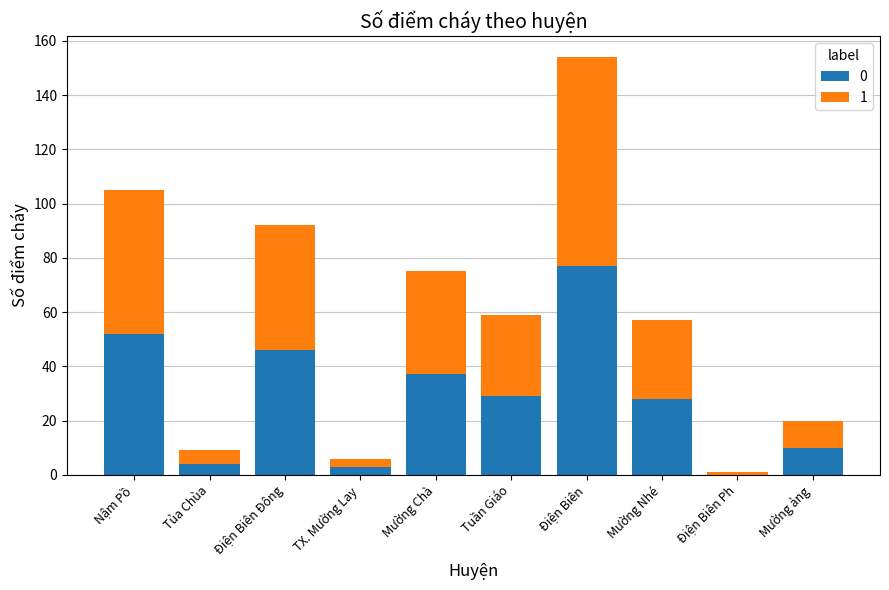

What is the total value across all series at Mường Chà?

75